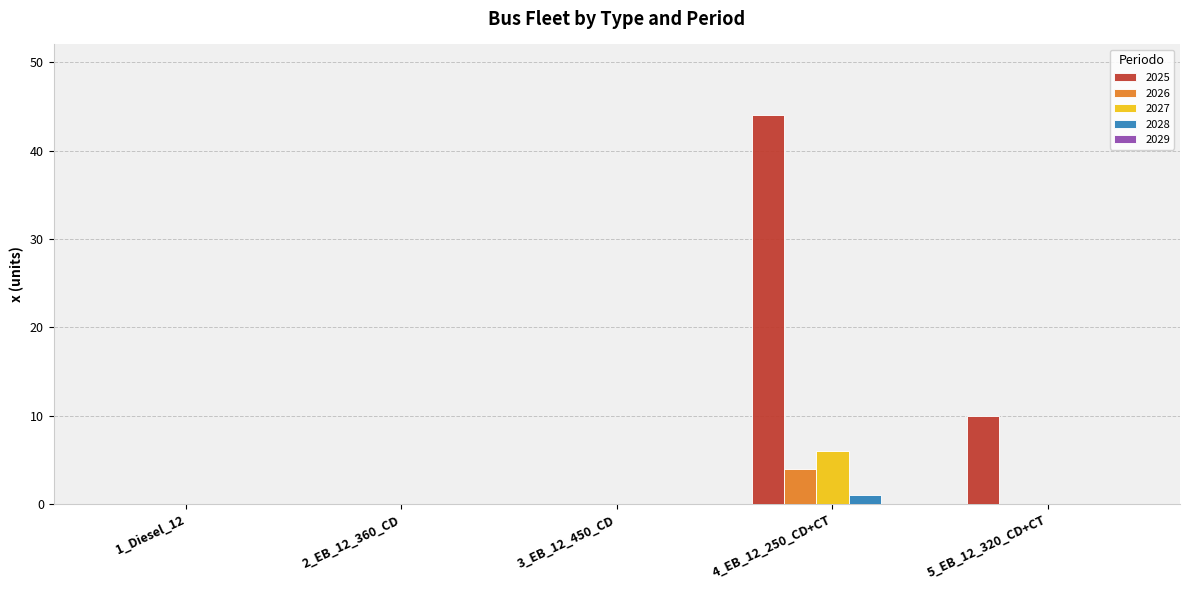

Which series has the largest total across all categories?

2025